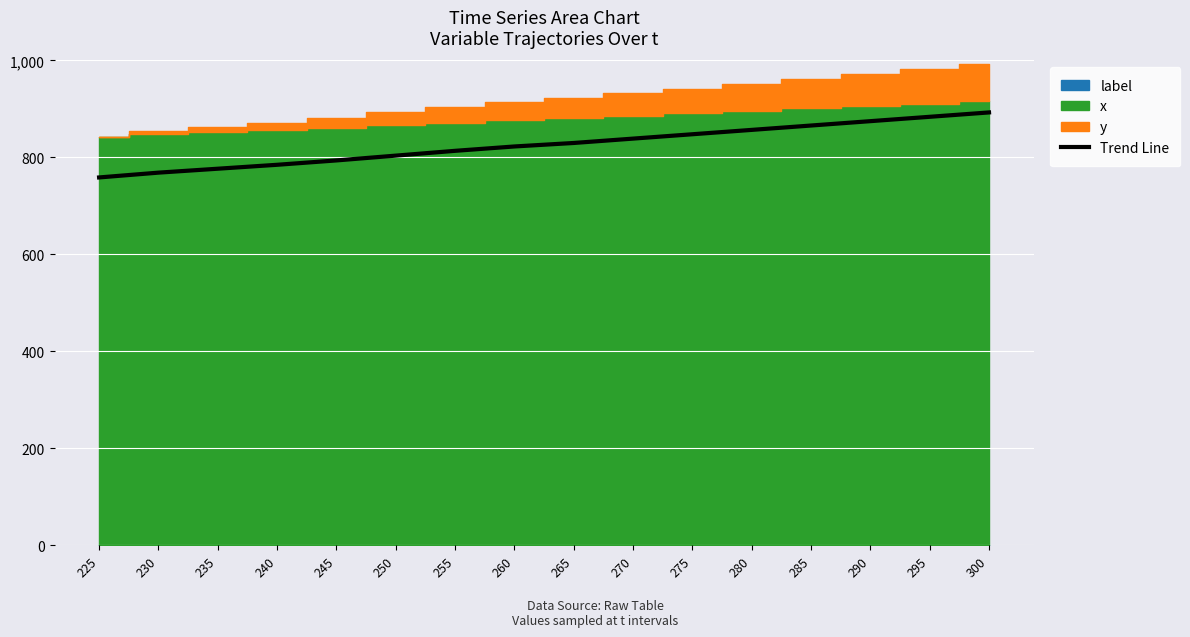

Reading left to right, what are all the values shown in this chart?

758.7	768.6	776.7	784.8	793.8	803.7	813.6	822.6	829.8	838.8	847.8	856.8	865.8	874.8	883.8	892.8